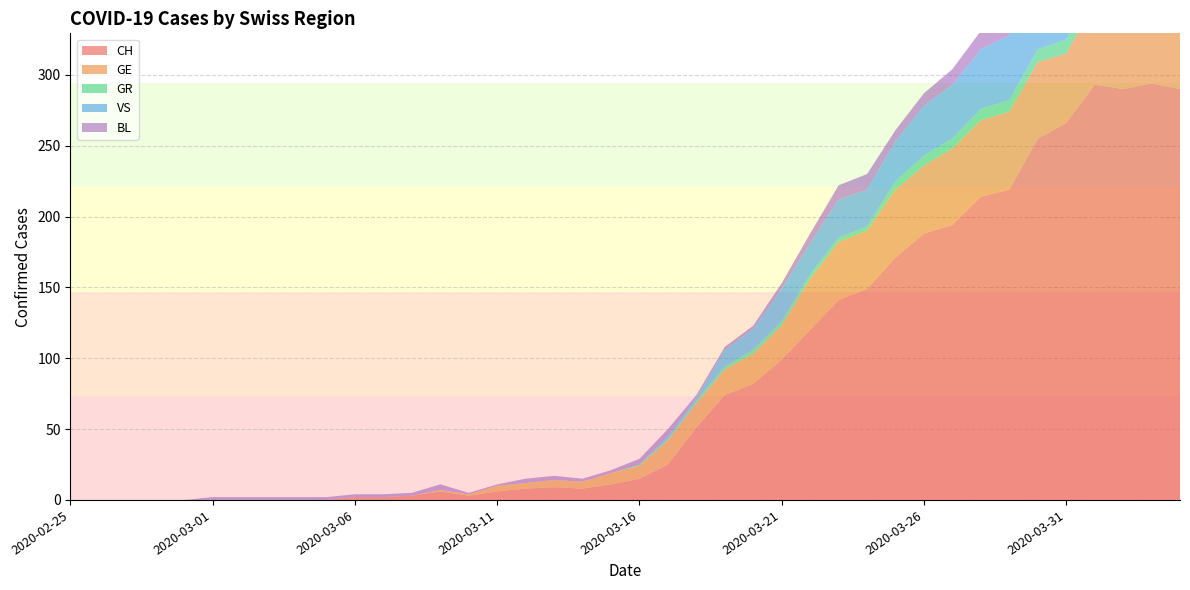

Reading left to right, what are all the values shown in this chart?

CH: 0	0	0	0	0	0	0	0	0	0	2	2	3	6	3	6	8	9	8	11	15	25	51	74	82	99	120	141	149	171	188	194	214	219	255	266	293	290	294	290
GE: 0	0	0	0	0	0	0	0	0	0	0	0	0	1	1	4	4	5	5	8	9	17	17	18	21	24	36	41	41	48	48	54	54	55	54	49	58	54	58	51
GR: 0	0	0	0	0	0	0	0	0	0	0	0	0	0	0	0	0	0	0	0	1	1	2	2	3	3	3	3	3	6	7	7	8	8	9	10	11	11	10	10
VS: 0	0	0	0	0	0	0	0	0	0	0	0	0	0	0	0	0	0	0	0	0	2	2	12	15	23	22	27	26	28	35	38	42	46	46	50	54	53	57	59
BL: 0	0	0	0	0	2	2	2	2	2	2	2	2	4	1	1	3	3	2	2	4	5	2	2	2	4	7	10	11	8	9	11	13	14	16	16	17	18	18	17